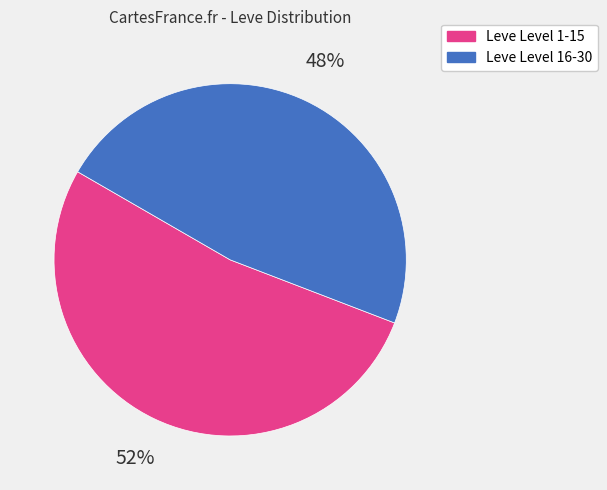

Between Leve Level 1-15 and Leve Level 16-30, which is larger?

Leve Level 1-15